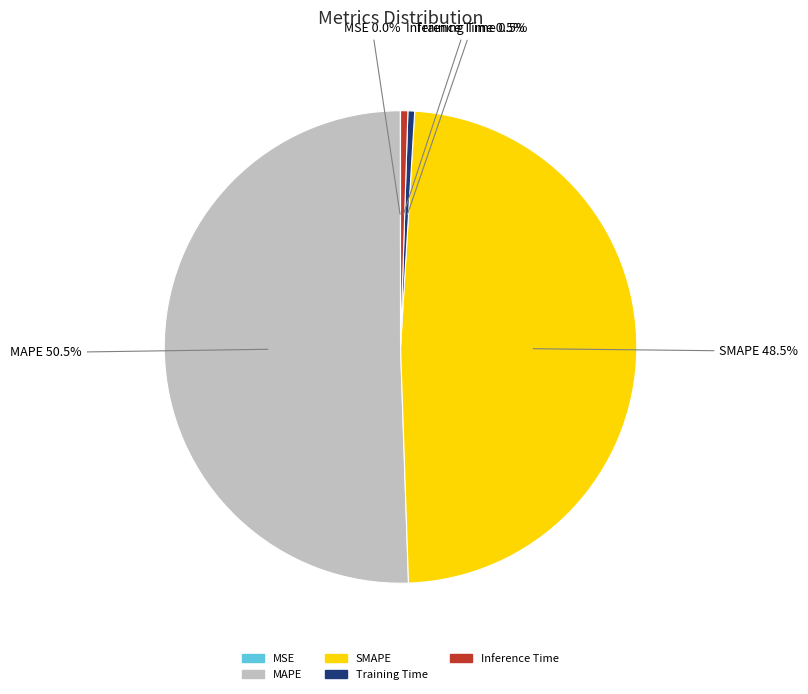

The Inference Time slice represents 14% of the pie. True or false?

False